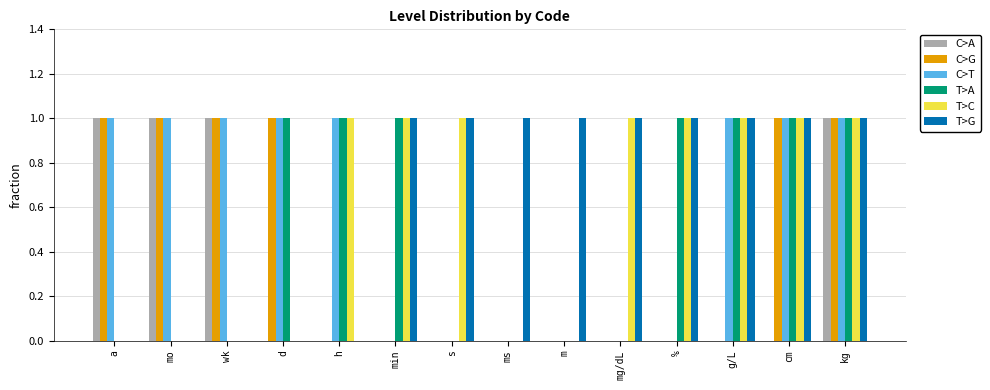

Reading left to right, what are all the values shown in this chart?

C>A: 1	1	1	0	0	0	0	0	0	0	0	0	0	1
C>G: 1	1	1	1	0	0	0	0	0	0	0	0	1	1
C>T: 1	1	1	1	1	0	0	0	0	0	0	1	1	1
T>A: 0	0	0	1	1	1	0	0	0	0	1	1	1	1
T>C: 0	0	0	0	1	1	1	0	0	1	1	1	1	1
T>G: 0	0	0	0	0	1	1	1	1	1	1	1	1	1